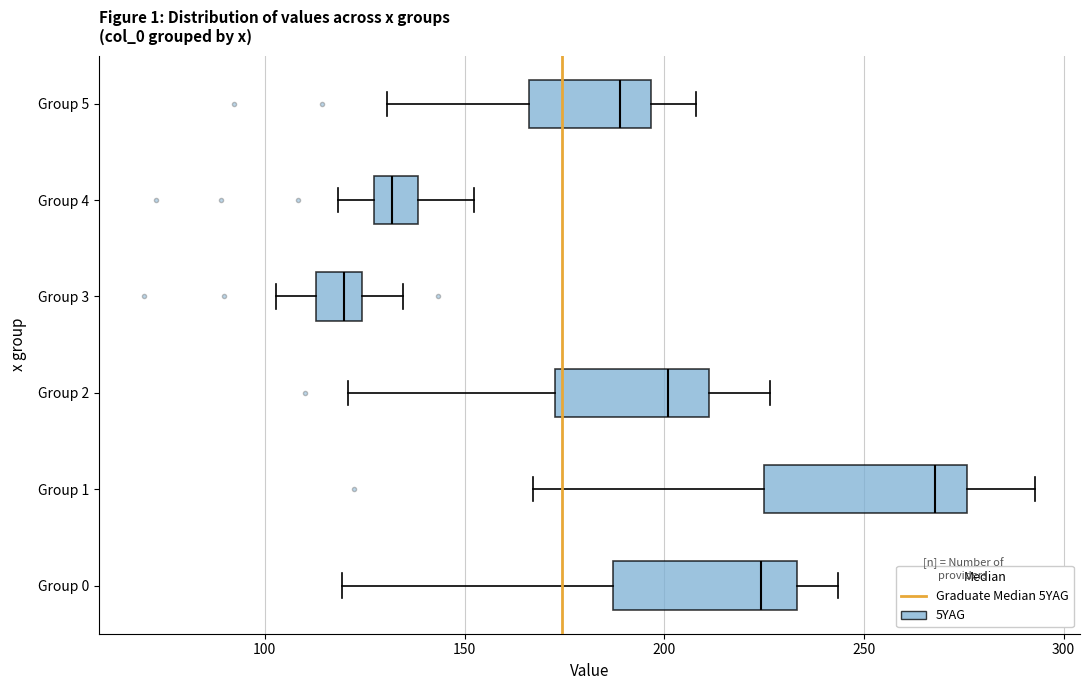

Where does the median line of the box for Group 5 sit on the x-axis? The values are not printed on the chart, so give them approximately, as read against the axis.

190